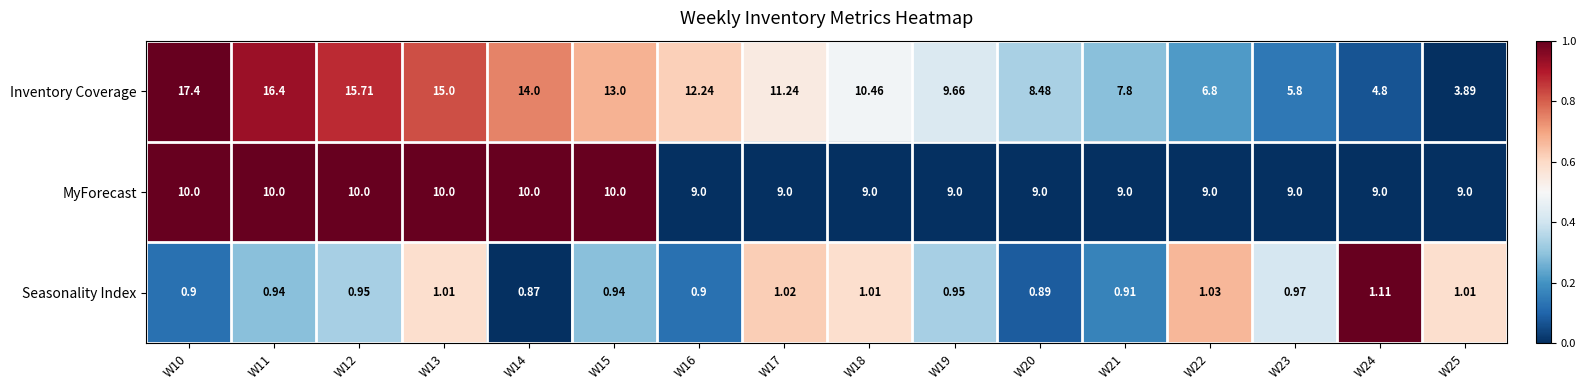

How many distinct data groups are displayed?

3